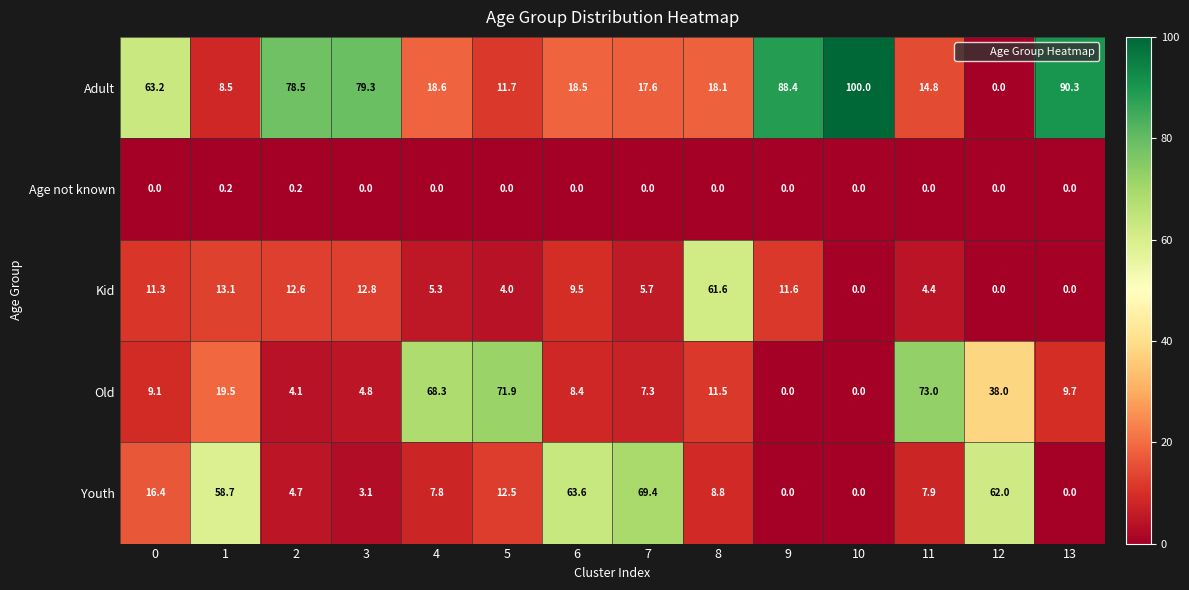

Which label corresponds to the largest value in the chart?

10